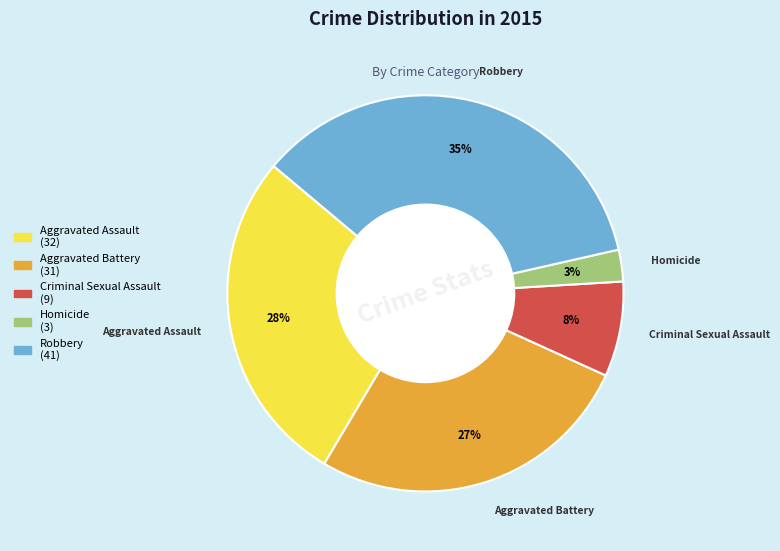

Is there a majority slice in this chart?

No